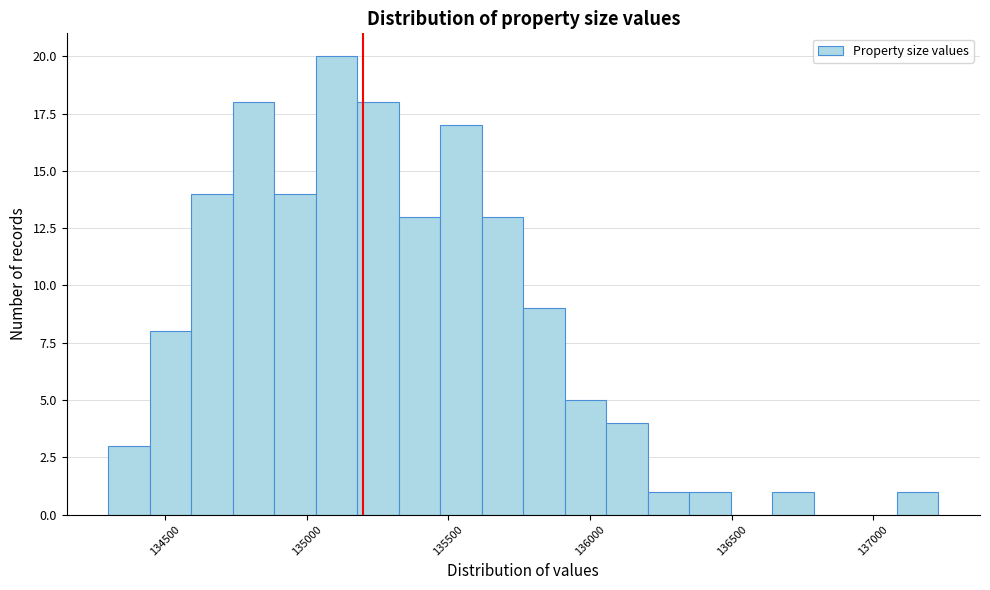

Around what value on the x-axis is the tallest bar? Give the approximate position of its centre, as read against the axis.

135100